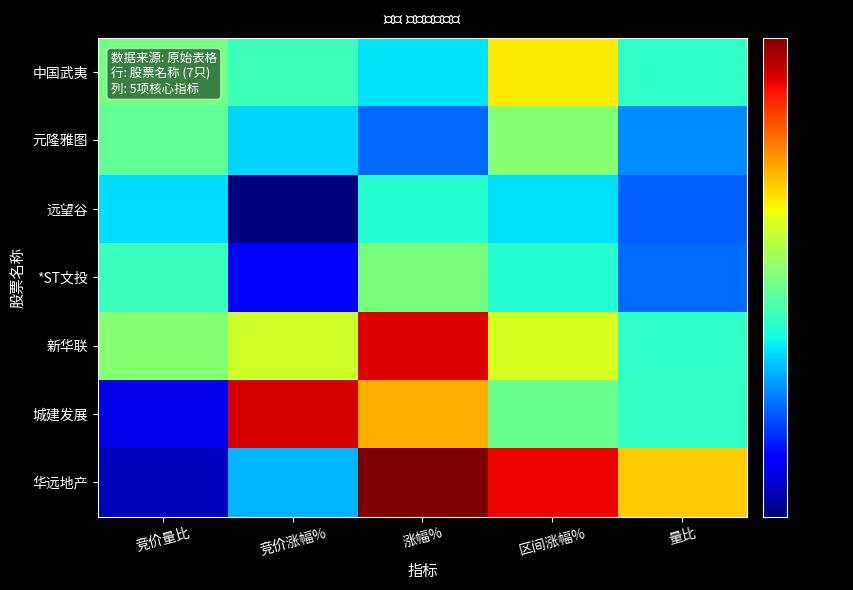

Reading left to right, extract all data points from this chart.

中国武夷: 竞价量比=2.7	竞价涨幅%=2.4	涨幅%=2.1	区间涨幅%=3.6	量比=2.4
元隆雅图: 竞价量比=2.6	竞价涨幅%=2.1	涨幅%=1.7	区间涨幅%=2.8	量比=1.8
远望谷: 竞价量比=2.1	竞价涨幅%=1.2	涨幅%=2.3	区间涨幅%=2.1	量比=1.7
*ST文投: 竞价量比=2.4	竞价涨幅%=1.4	涨幅%=2.7	区间涨幅%=2.3	量比=1.7
新华联: 竞价量比=2.8	竞价涨幅%=3.2	涨幅%=5.5	区间涨幅%=3.3	量比=2.4
城建发展: 竞价量比=1.4	竞价涨幅%=5.6	涨幅%=4.0	区间涨幅%=2.6	量比=2.4
华远地产: 竞价量比=1.3	竞价涨幅%=2.0	涨幅%=6.3	区间涨幅%=5.4	量比=3.8